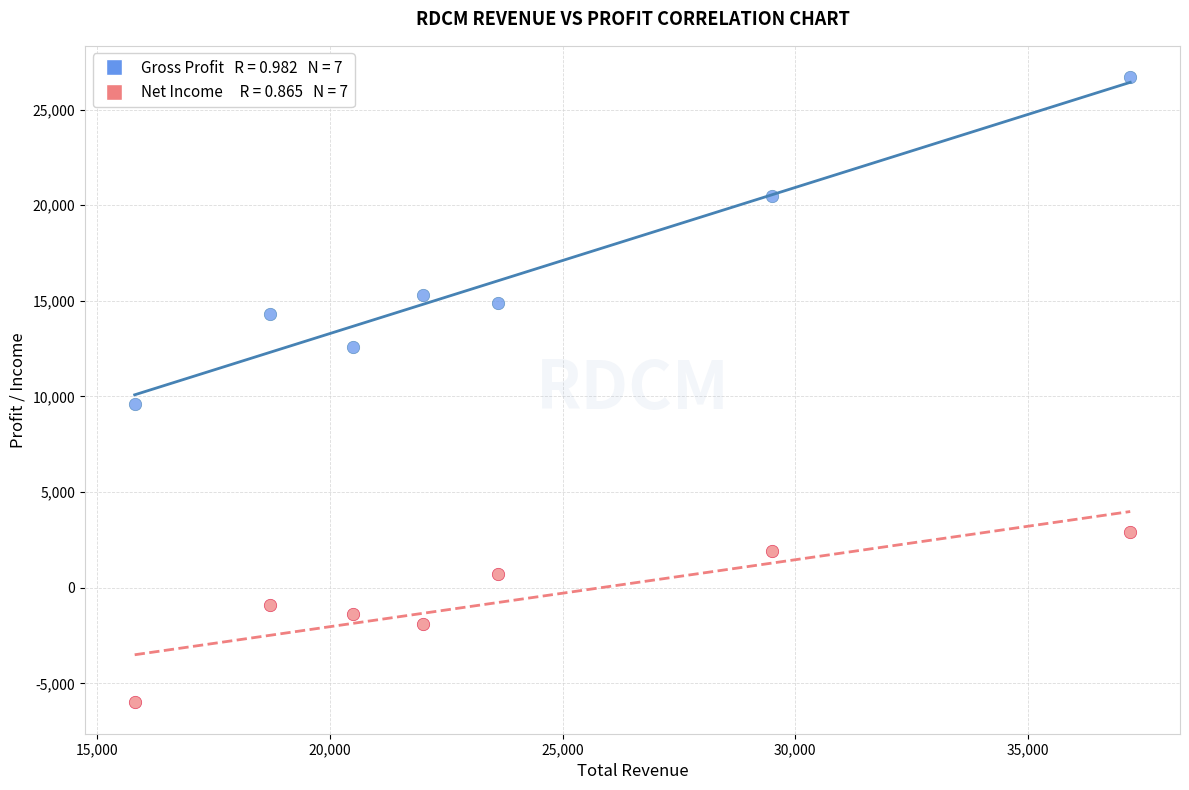

Across all series, what Y value is closest to 10350?

9600